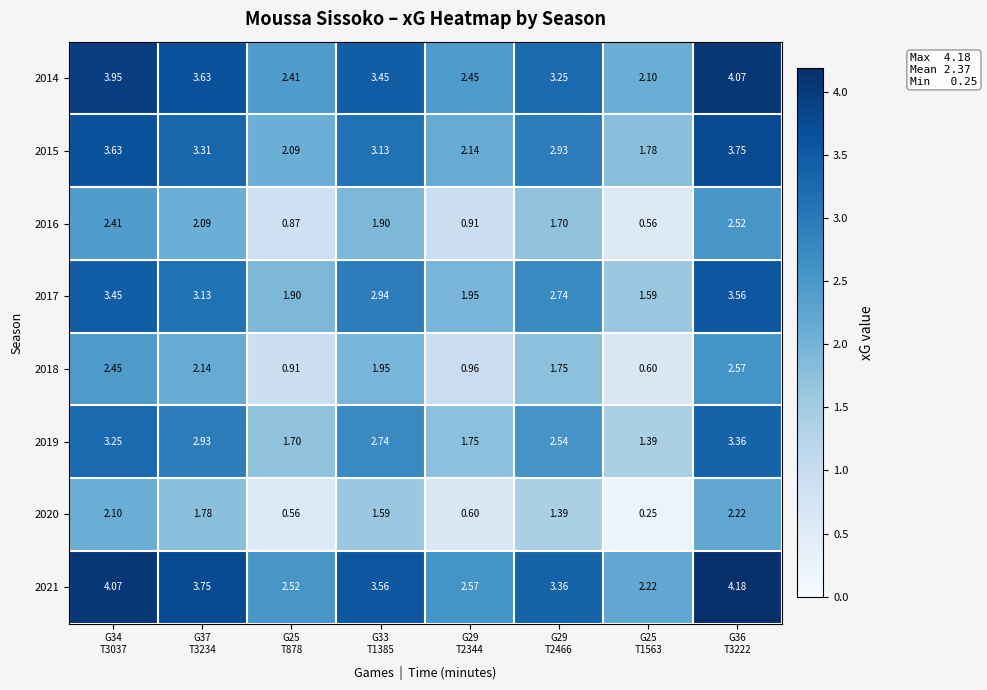

How many values in the 2018 series exceed 1?

5